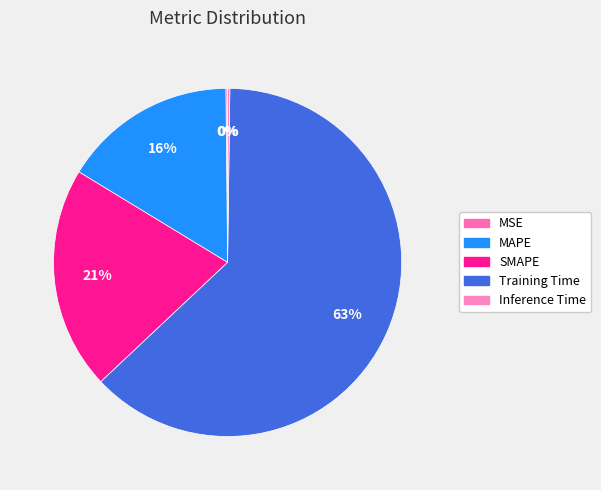

Which slice is the smallest?

MSE